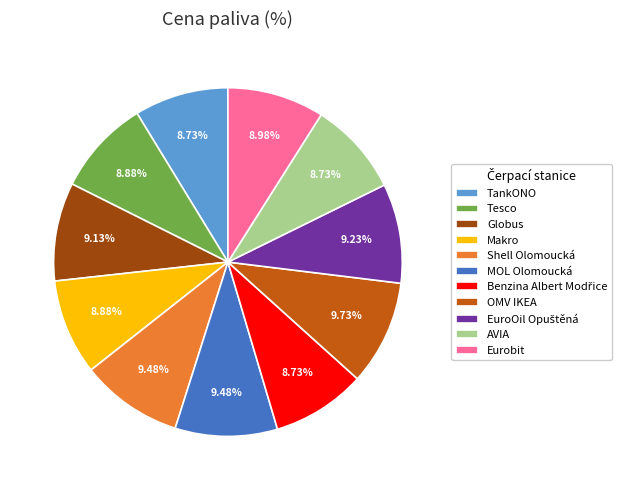

How many slices are in this pie chart?

11